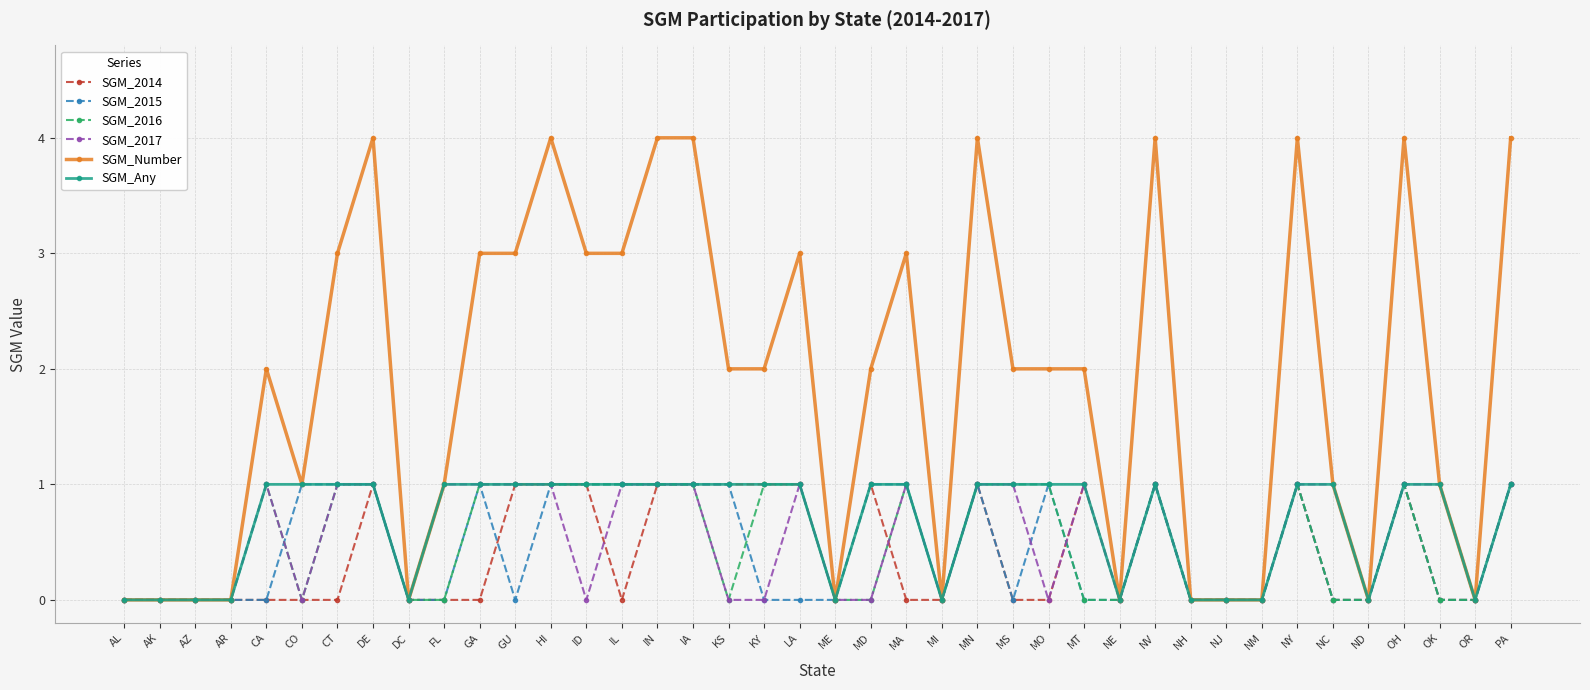

What are all the series names shown in the legend?

SGM_2014, SGM_2015, SGM_2016, SGM_2017, SGM_Number, SGM_Any